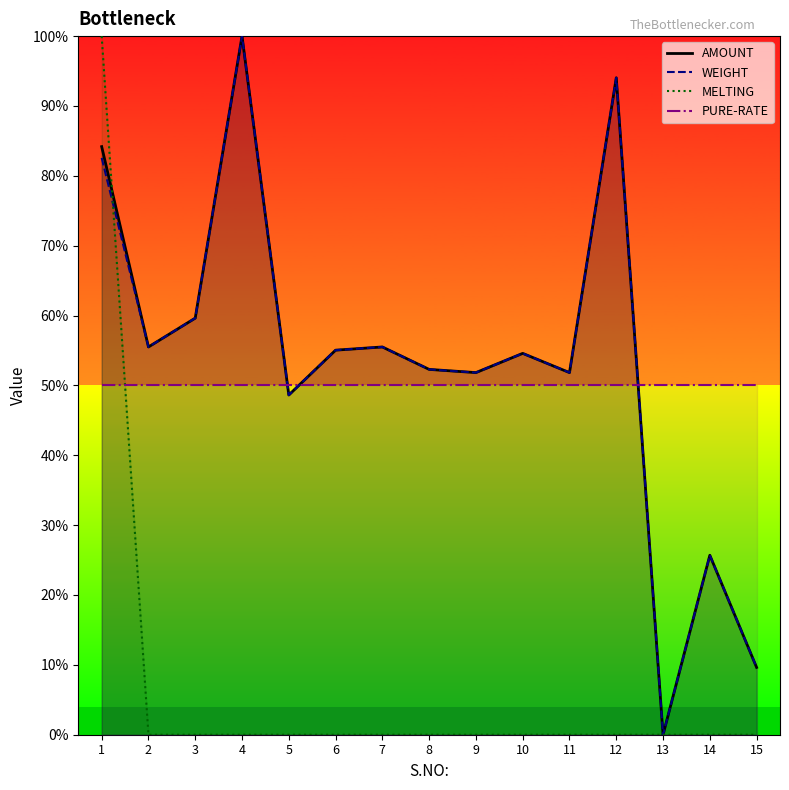

How many positive values does the MELTING series have?

1